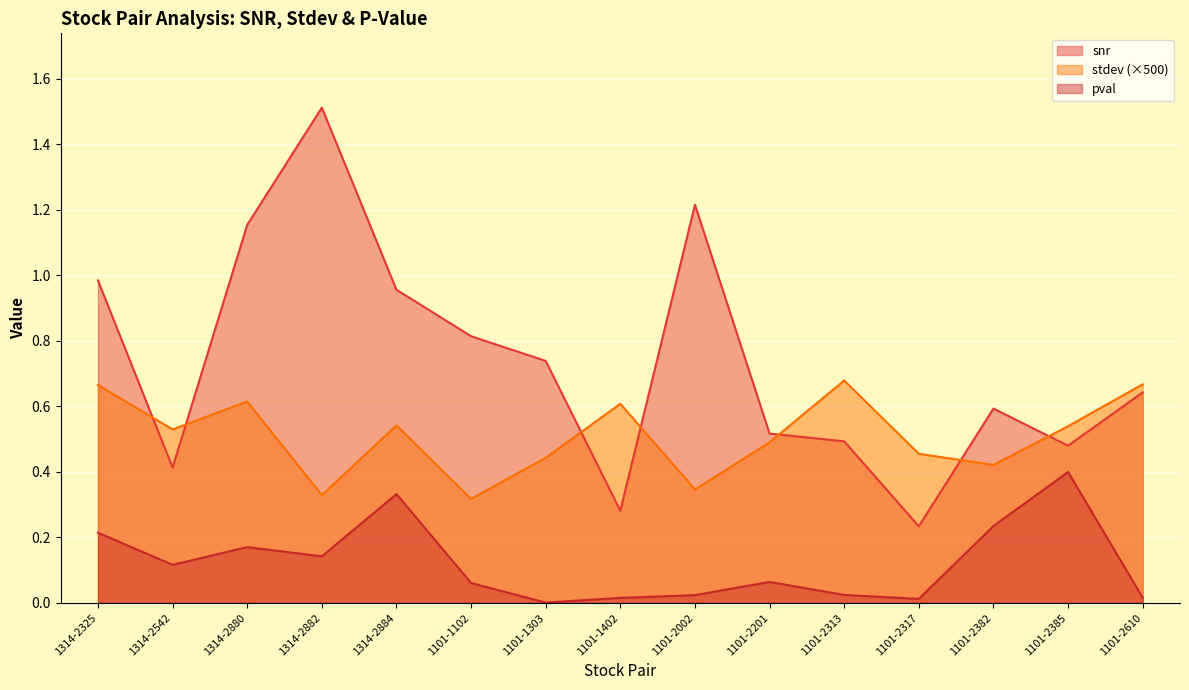

What is the sum of the stdev values at 1101-1102 and 1101-2382?

0.7